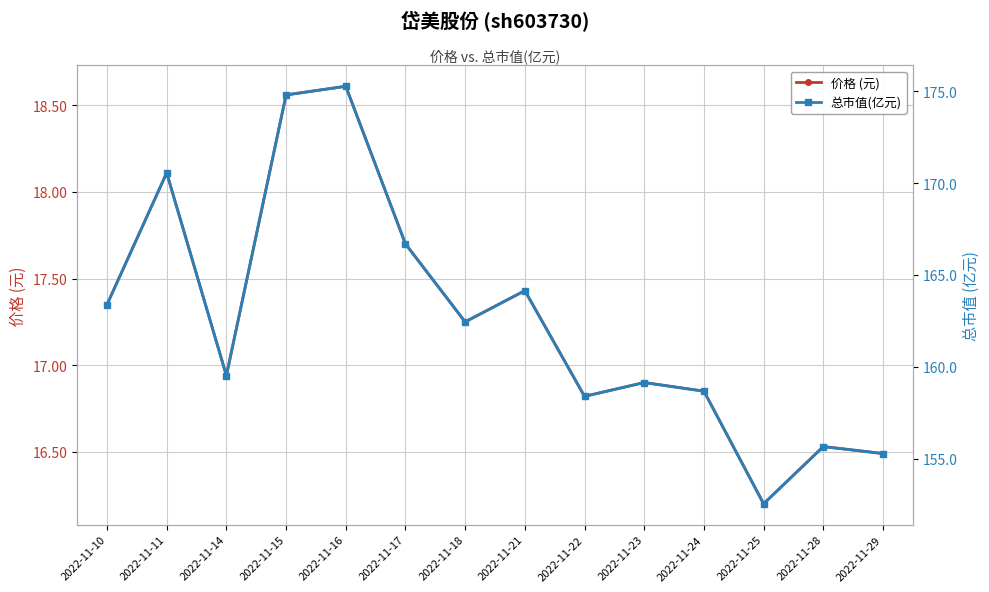

True or false: 总市值(亿元) and 价格 (元) intersect in this chart.

False